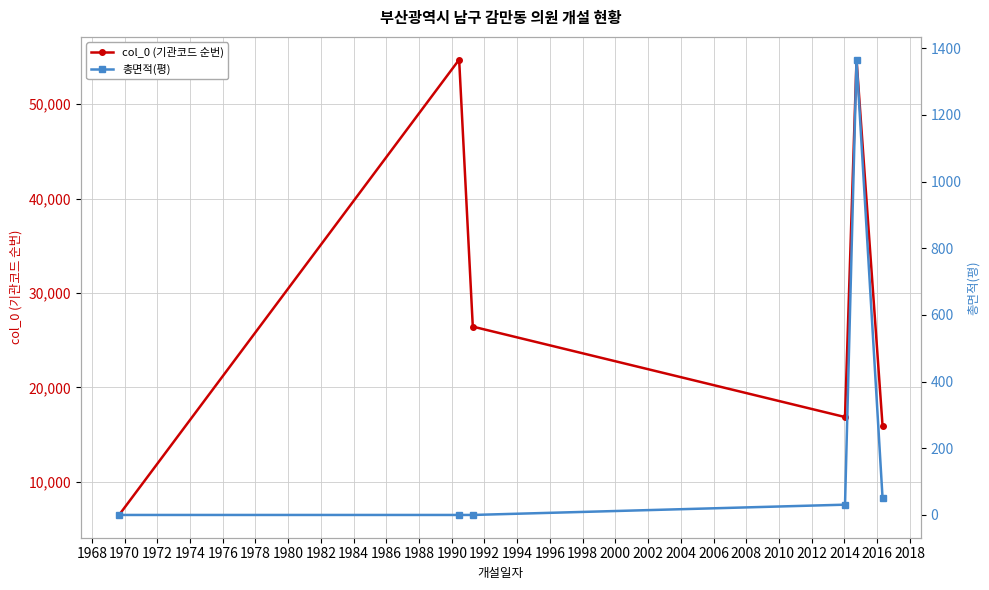

What is the value of the col_0 (기관코드 순번) point at the 3rd from the left?

26440